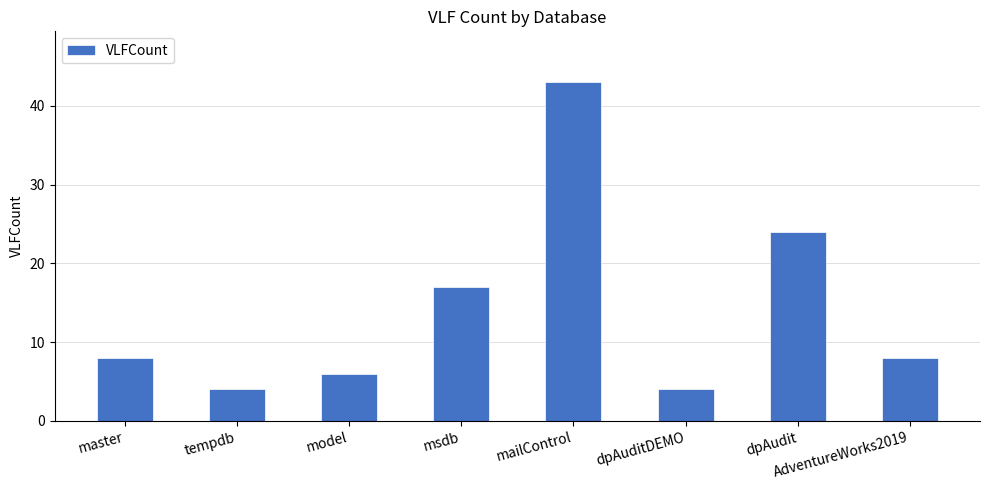

Reading right to left, transcribe all the data shown in this chart.

AdventureWorks2019=8	dpAudit=24	dpAuditDEMO=4	mailControl=43	msdb=17	model=6	tempdb=4	master=8